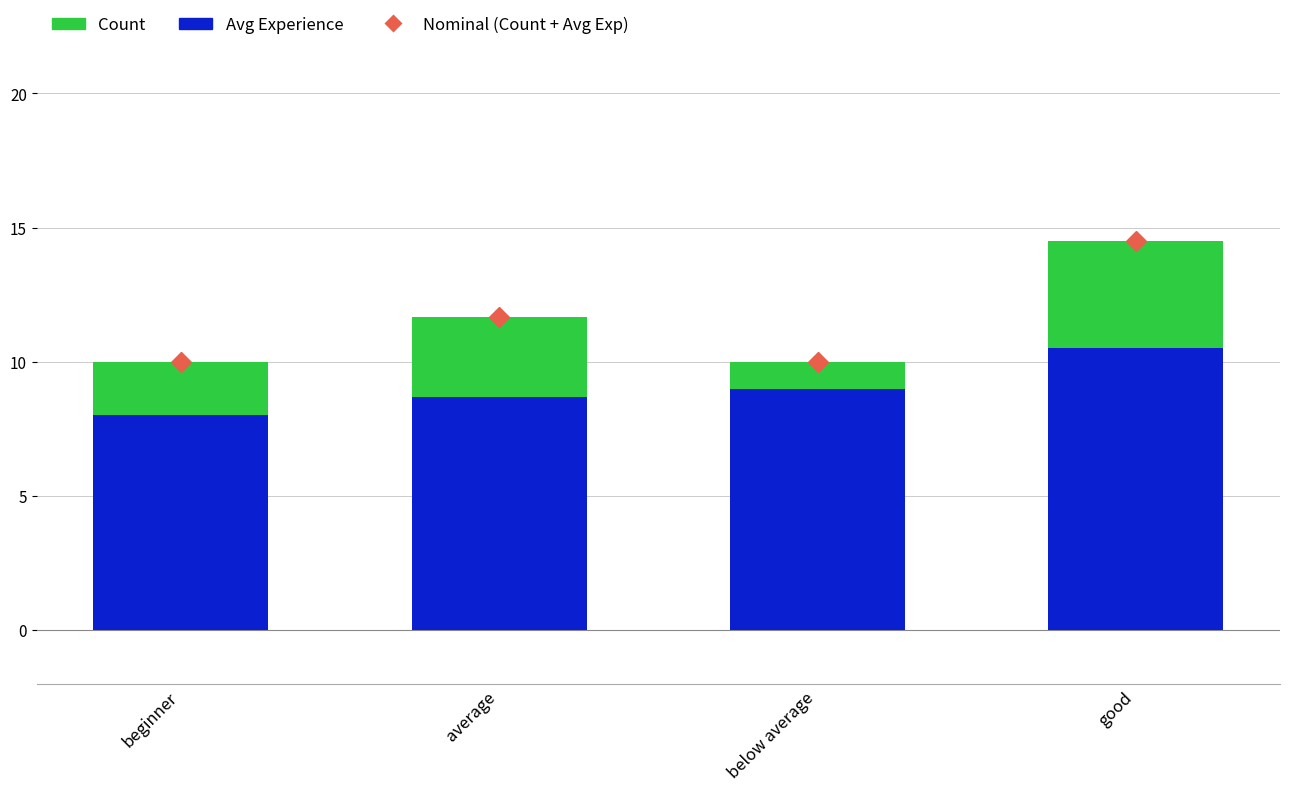

How many data points in Avg Experience are less than 9?

2